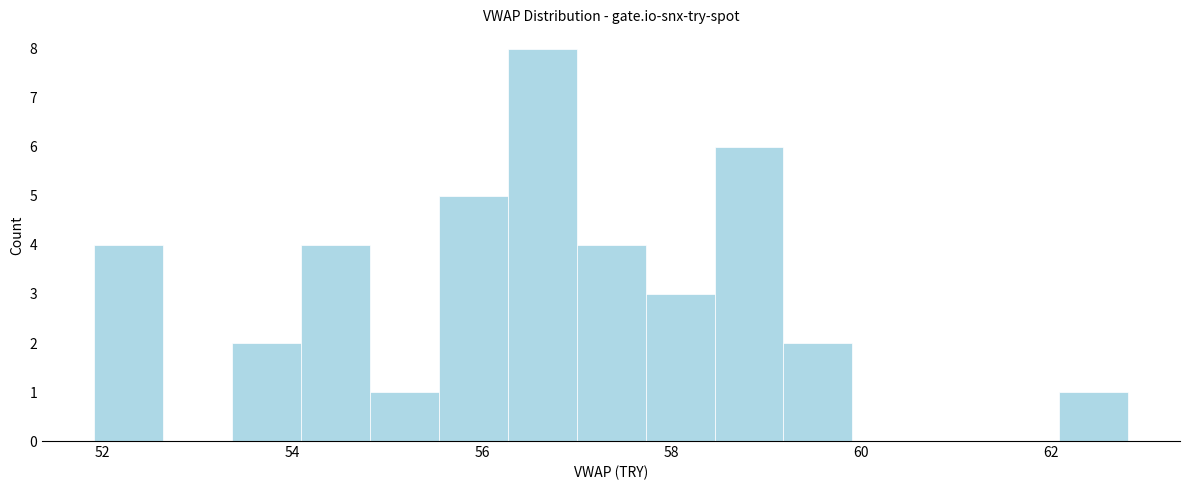

Read against the x-axis, roughly where is the centre of the tallest bar?

56.6